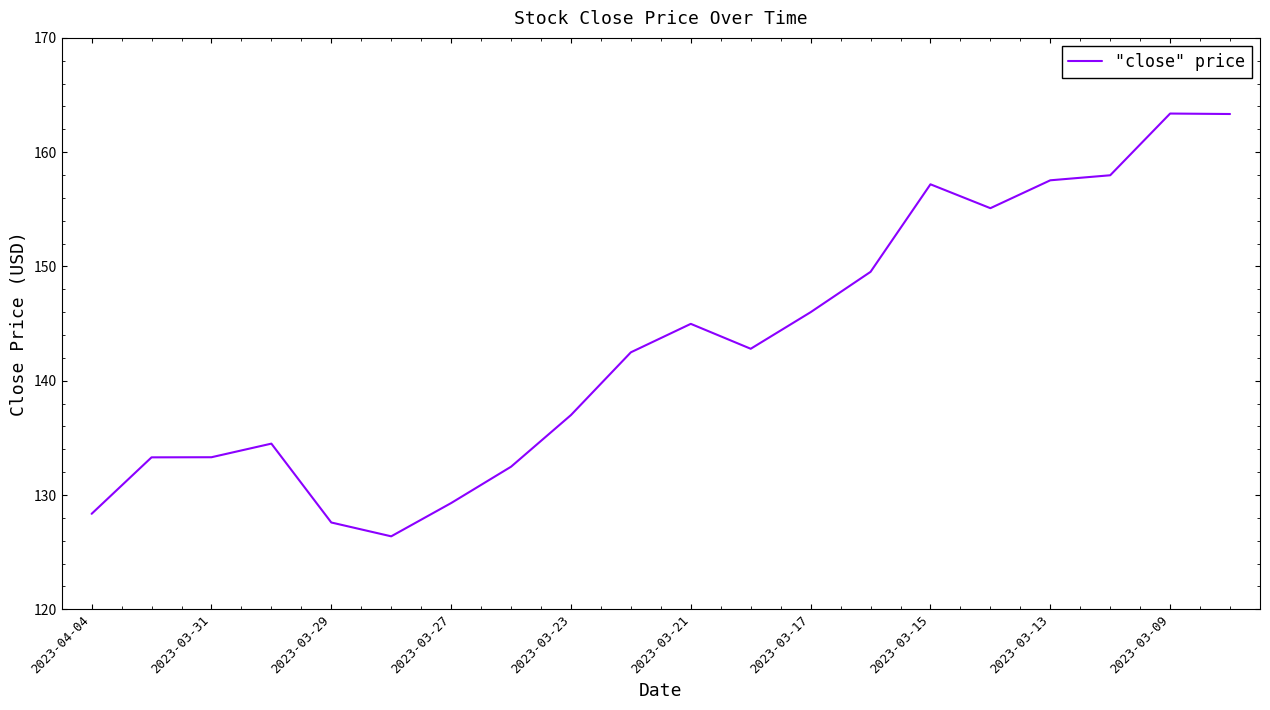

What is the minimum value shown in the chart?

126.4